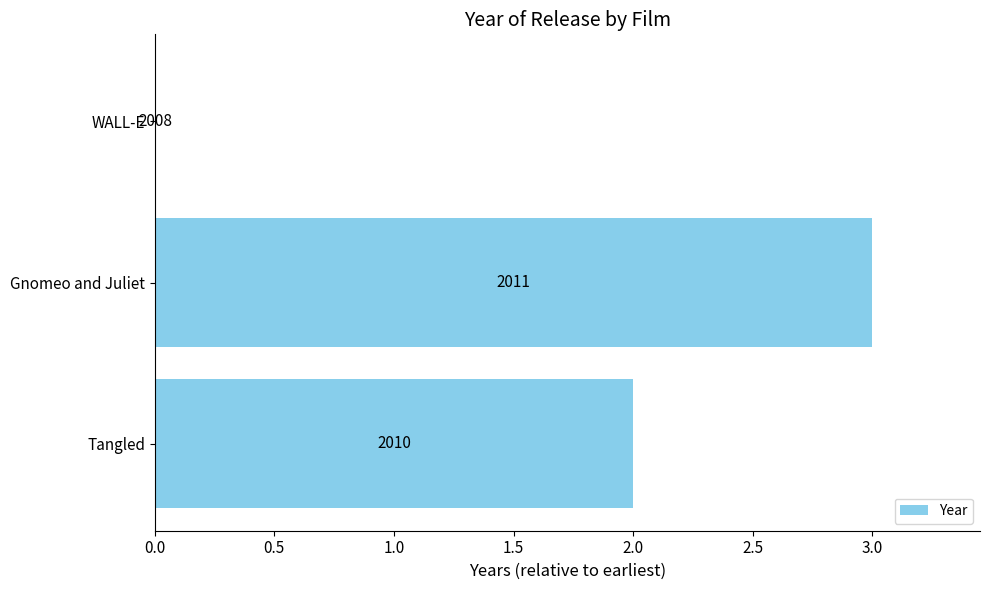

Are the bars horizontal?

Yes